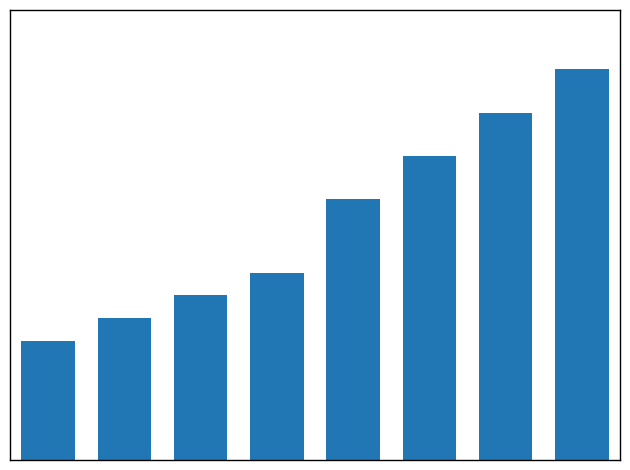

Rank the categories by value from highest to lowest.

7, 6, 5, 4, 3, 2, 1, 0